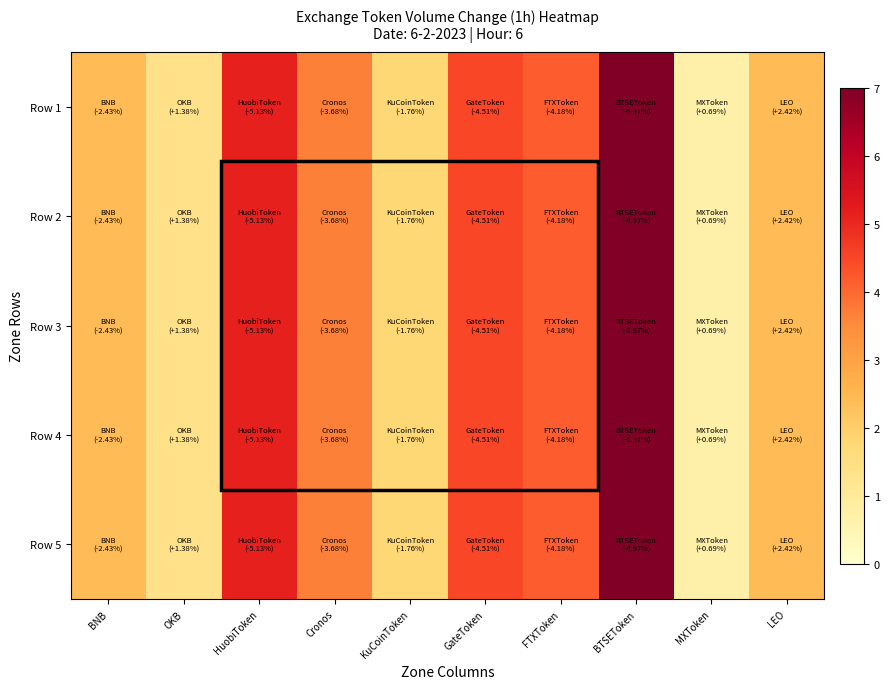

Reading left to right, transcribe all the data shown in this chart.

Row 1: BNB=2.4	OKB=1.4	HuobiToken=5.1	Cronos=3.7	KuCoinToken=1.8	GateToken=4.5	FTXToken=4.2	BTSEToken=7.0	MXToken=0.7	LEO=2.4
Row 2: BNB=2.4	OKB=1.4	HuobiToken=5.1	Cronos=3.7	KuCoinToken=1.8	GateToken=4.5	FTXToken=4.2	BTSEToken=7.0	MXToken=0.7	LEO=2.4
Row 3: BNB=2.4	OKB=1.4	HuobiToken=5.1	Cronos=3.7	KuCoinToken=1.8	GateToken=4.5	FTXToken=4.2	BTSEToken=7.0	MXToken=0.7	LEO=2.4
Row 4: BNB=2.4	OKB=1.4	HuobiToken=5.1	Cronos=3.7	KuCoinToken=1.8	GateToken=4.5	FTXToken=4.2	BTSEToken=7.0	MXToken=0.7	LEO=2.4
Row 5: BNB=2.4	OKB=1.4	HuobiToken=5.1	Cronos=3.7	KuCoinToken=1.8	GateToken=4.5	FTXToken=4.2	BTSEToken=7.0	MXToken=0.7	LEO=2.4